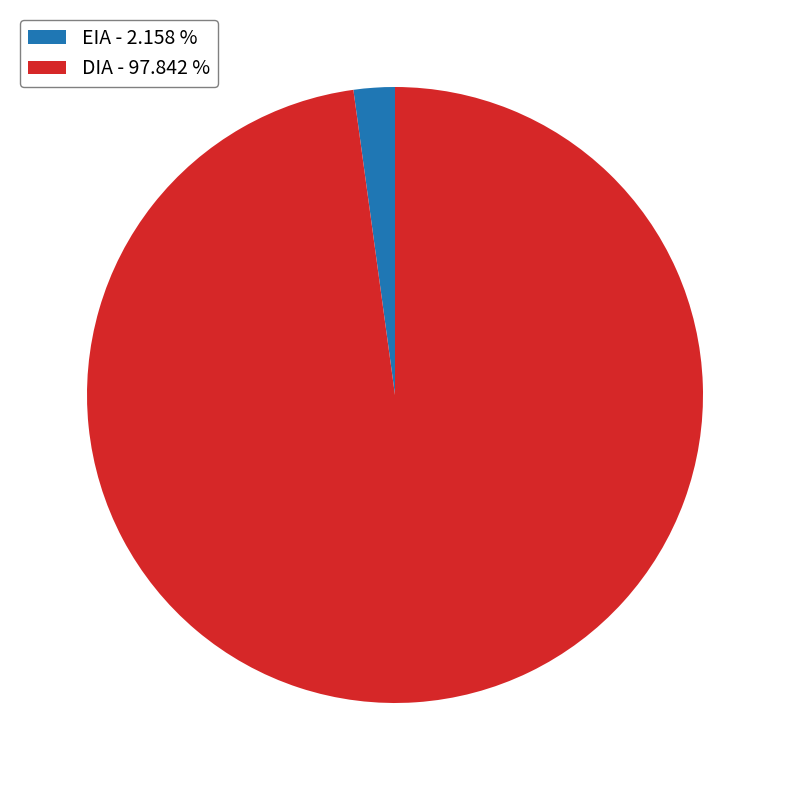

Does EIA account for over 50% of the chart?

No